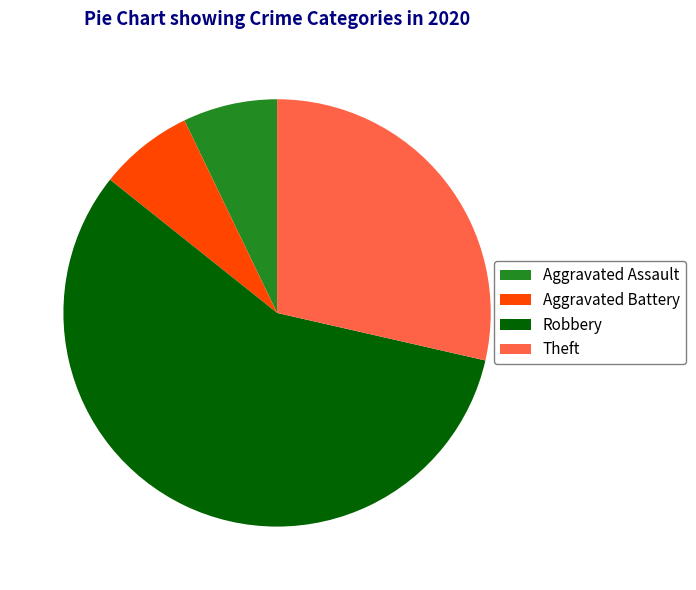

Which category has the biggest portion of the pie?

Robbery